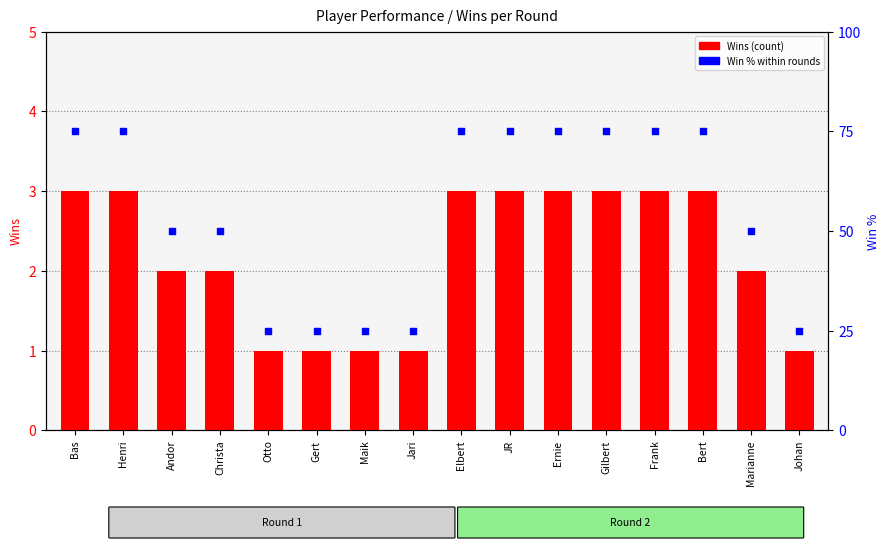

Which series contains the lowest Y value?

Wins